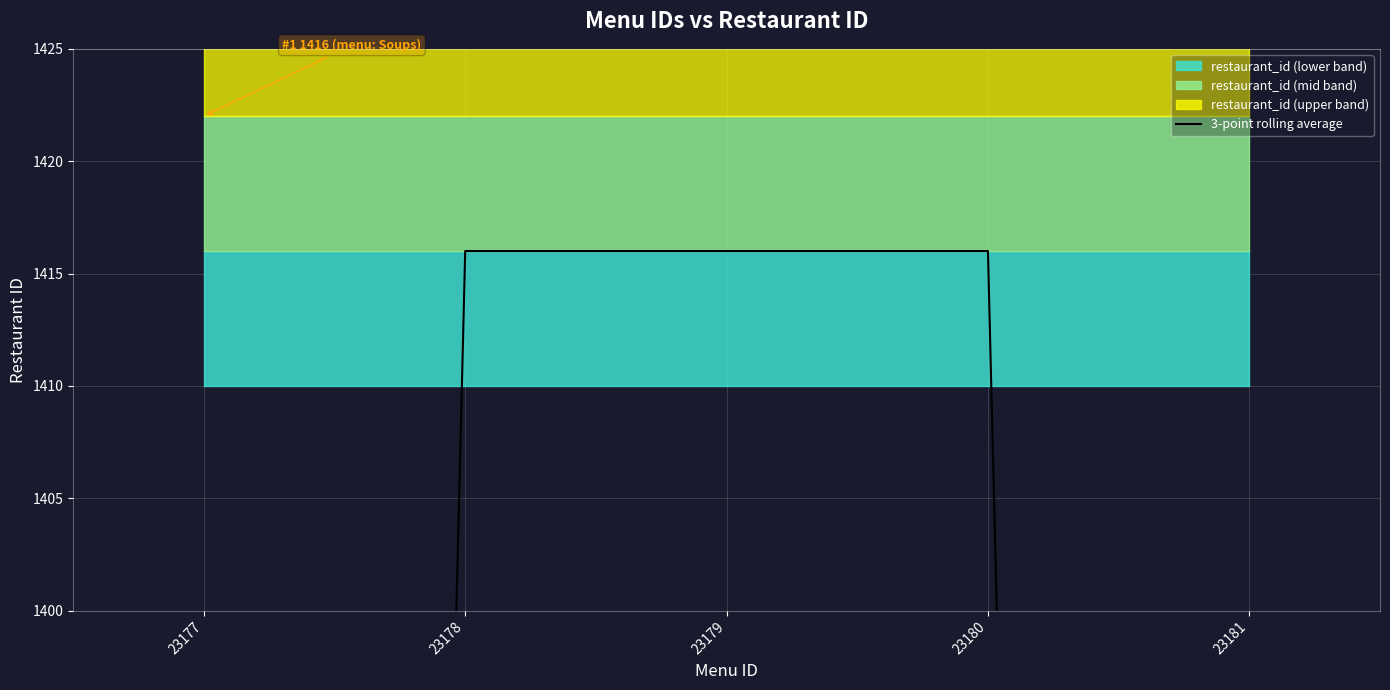

How many lines are shown in the chart?

1